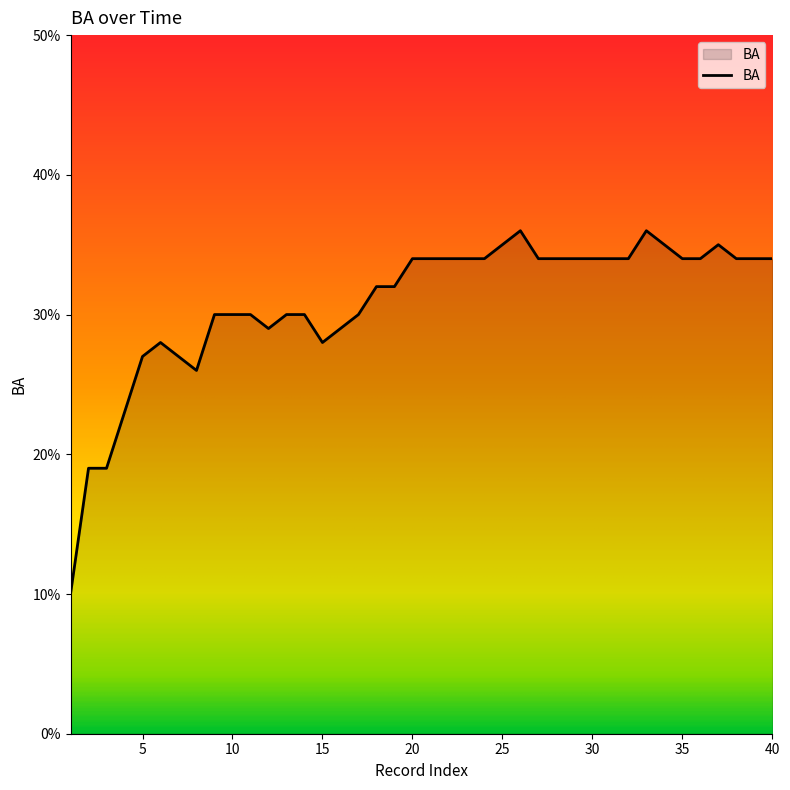

Does the chart display data point markers on the line(s)?

No